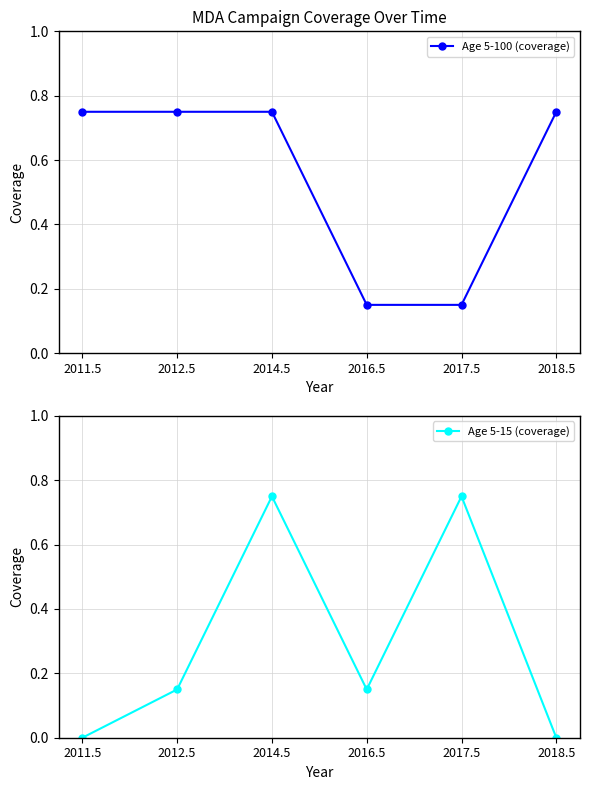

Is the value of Age 5-100 (coverage) at 2017.5 greater than the value of Age 5-15 (coverage) at 2012.5?

No